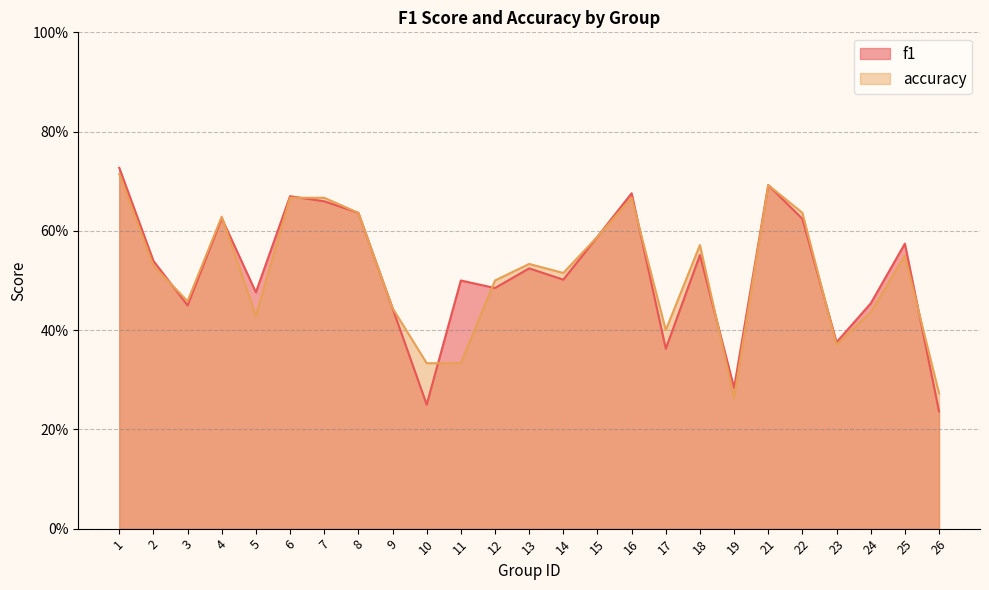

At which category does f1 reach its first local peak?

4